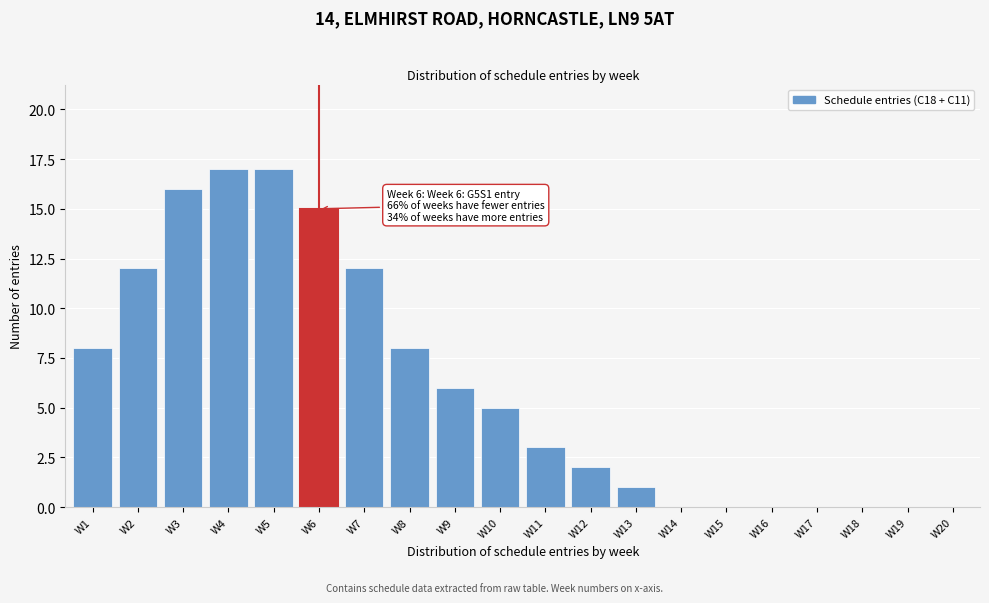

Reading left to right, transcribe all the data shown in this chart.

W1=8	W2=12	W3=16	W4=17	W5=17	W6=15	W7=12	W8=8	W9=6	W10=5	W11=3	W12=2	W13=1	W14=0	W15=0	W16=0	W17=0	W18=0	W19=0	W20=0